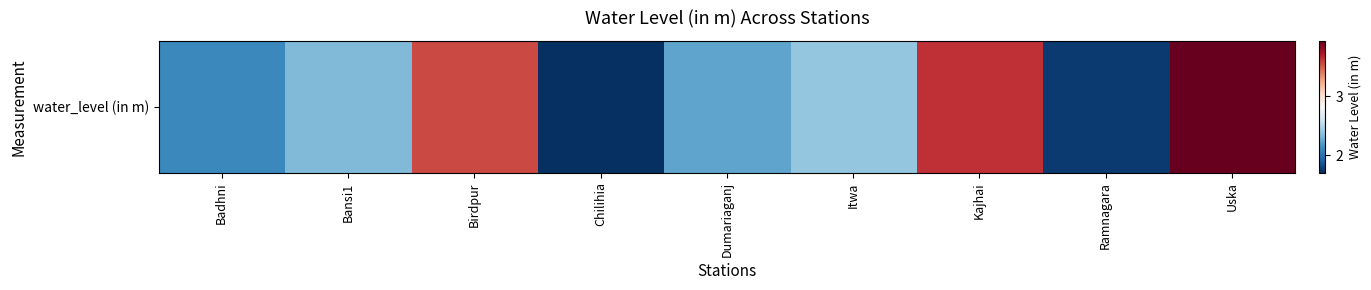

Reading left to right, what are all the values shown in this chart?

Badhni=2.1	Bansi1=2.3	Birdpur=3.6	Chilihia=1.7	Dumariaganj=2.2	Itwa=2.4	Kajhai=3.6	Ramnagara=1.8	Uska=4.0